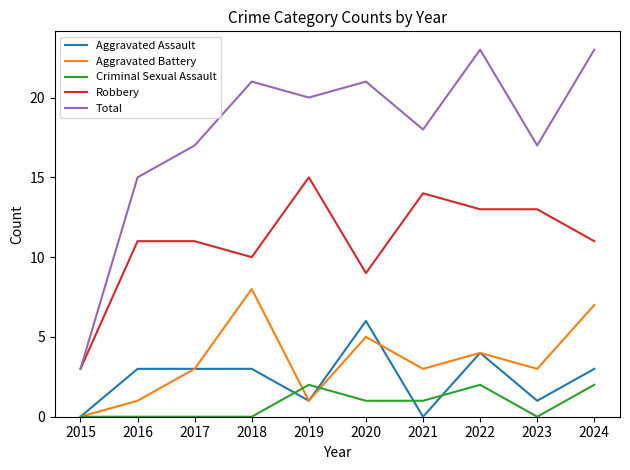

What are all the series names shown in the legend?

Aggravated Assault, Aggravated Battery, Criminal Sexual Assault, Robbery, Total